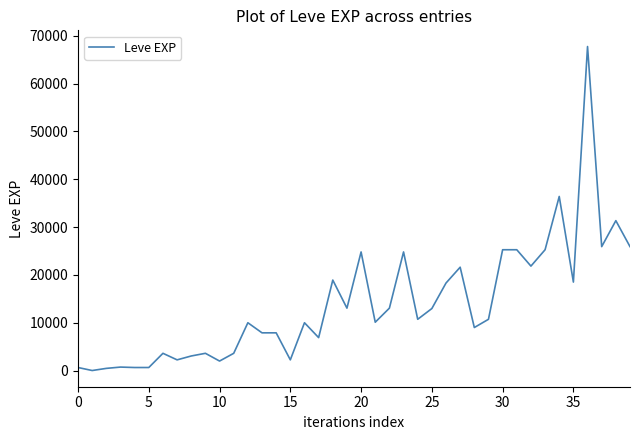

How many lines are shown in the chart?

1